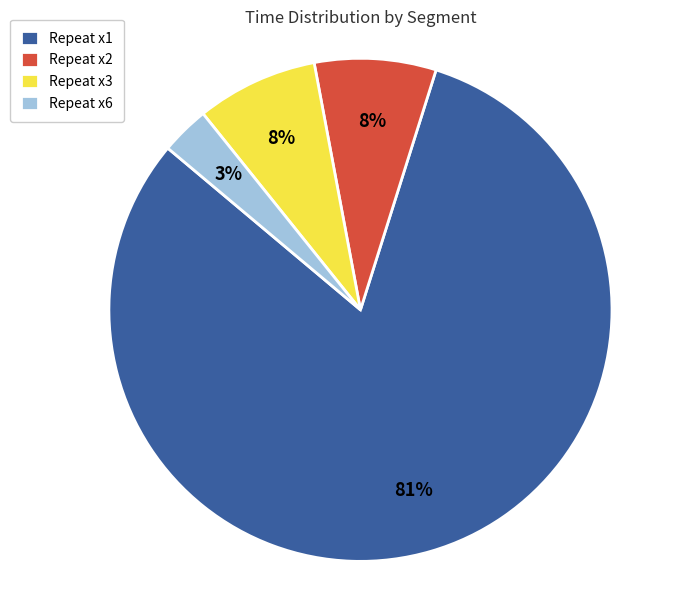

How many slices are in this pie chart?

4